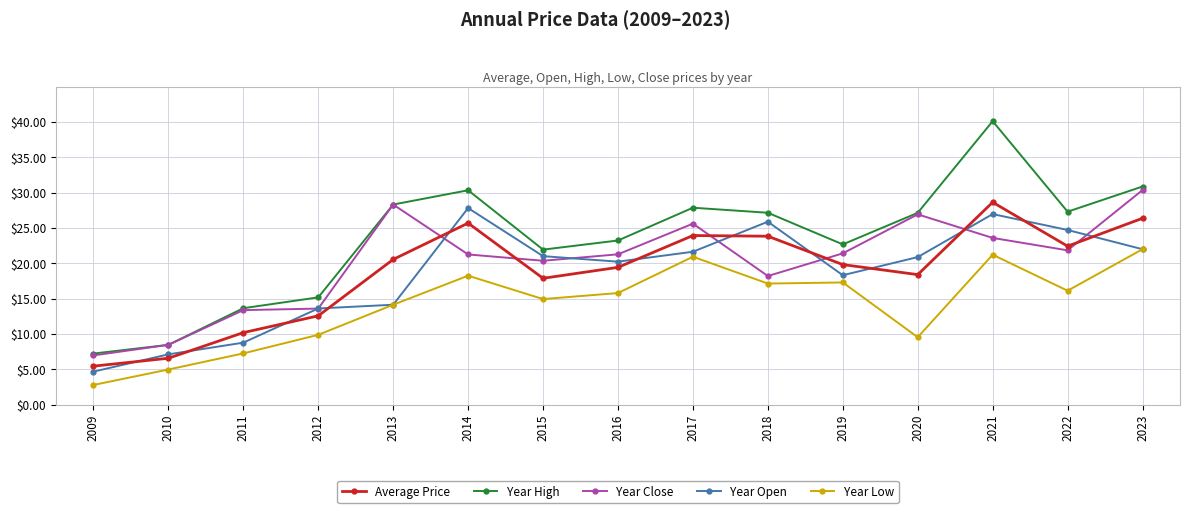

At which label does Year High reach its minimum?

2009